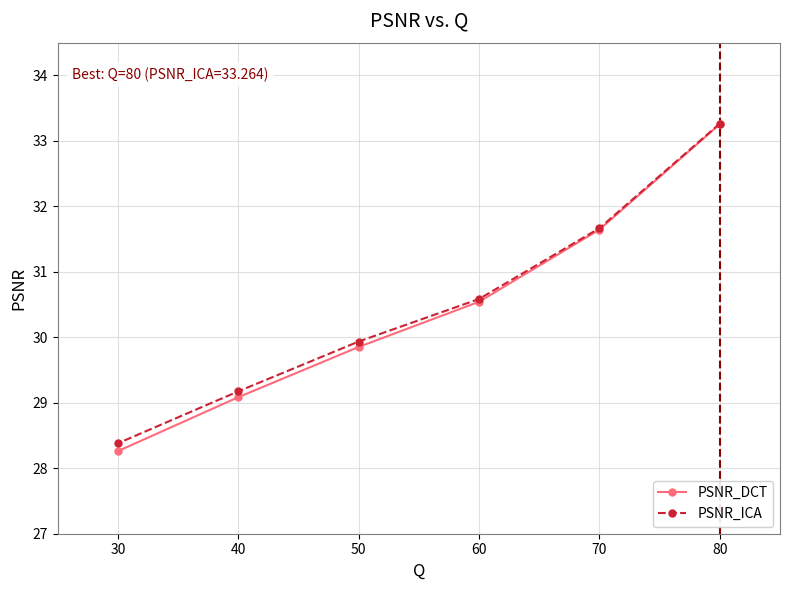

What are all the series names shown in the legend?

PSNR_DCT, PSNR_ICA